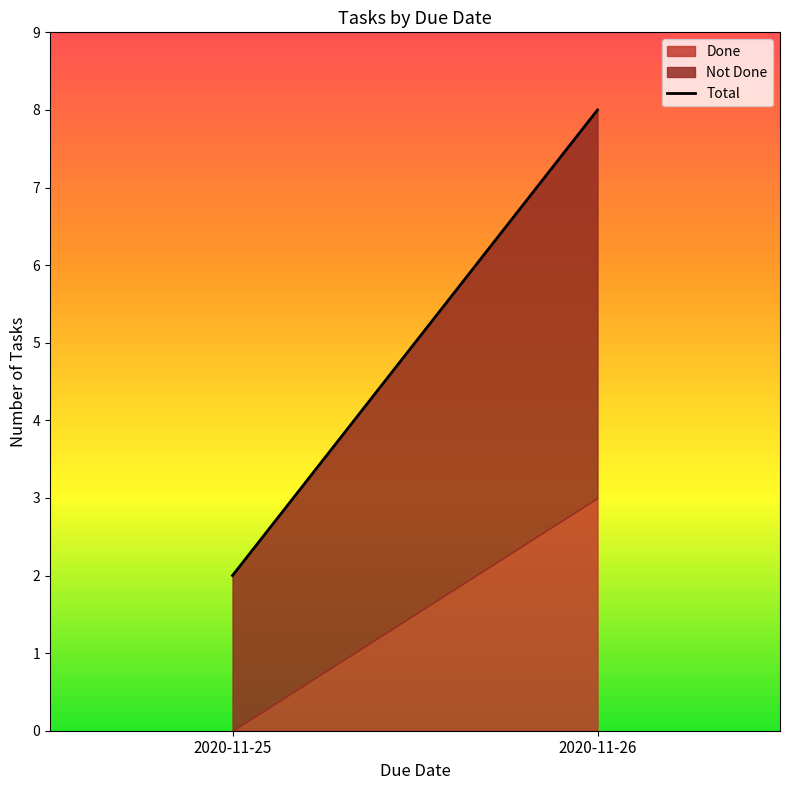

What is the difference between the values at 2020-11-26 and 2020-11-25?

6